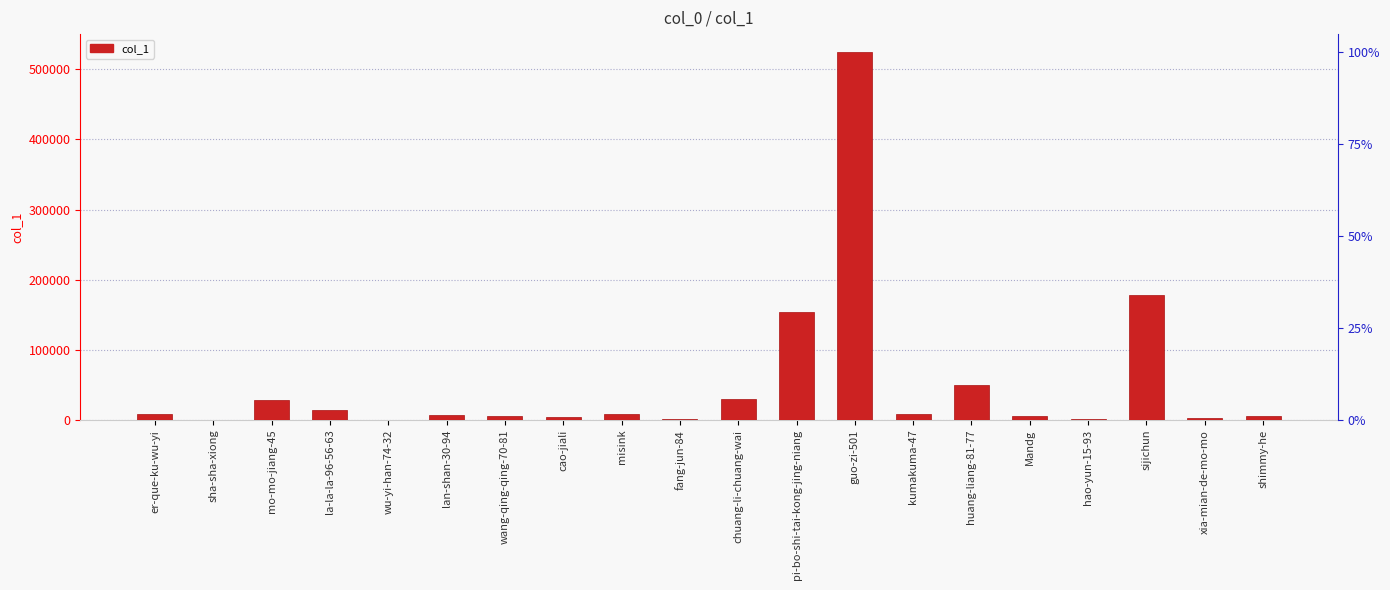

What is the value of the 9th bar from the left?

8383